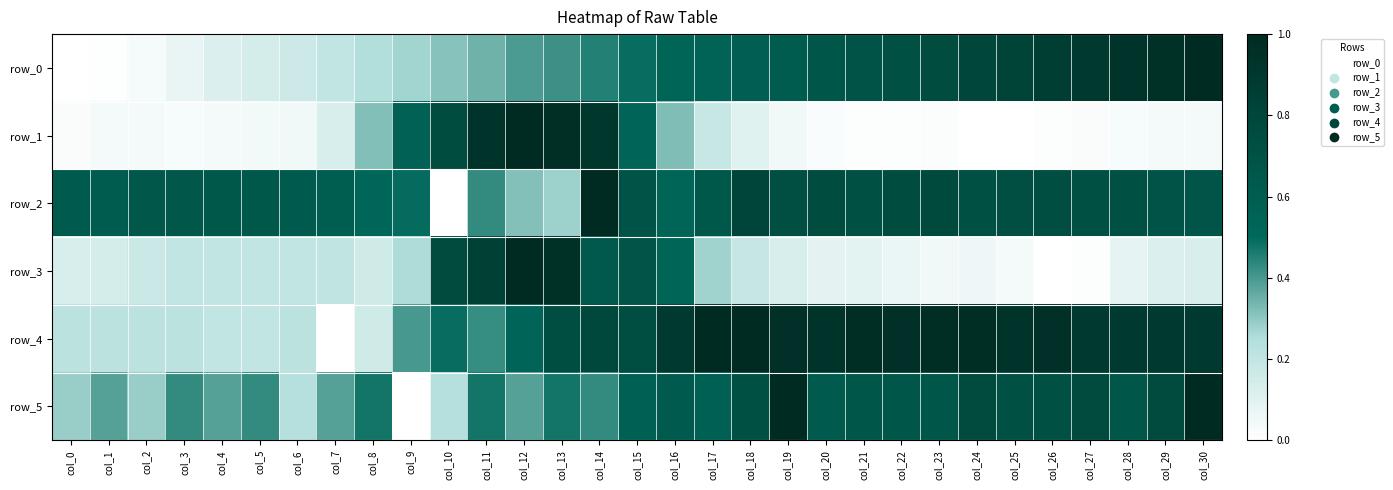

Reading right to left, extract all data points from this chart.

row_0: col_30=1.0	col_29=0.9	col_28=0.9	col_27=0.9	col_26=0.9	col_25=0.8	col_24=0.8	col_23=0.7	col_22=0.7	col_21=0.7	col_20=0.7	col_19=0.6	col_18=0.6	col_17=0.6	col_16=0.5	col_15=0.5	col_14=0.5	col_13=0.4	col_12=0.4	col_11=0.3	col_10=0.3	col_9=0.3	col_8=0.2	col_7=0.2	col_6=0.2	col_5=0.1	col_4=0.1	col_3=0.1	col_2=0.0	col_1=0.0	col_0=0.0
row_1: col_30=0.0	col_29=0.0	col_28=0.0	col_27=0.0	col_26=0.0	col_25=0.0	col_24=0.0	col_23=0.0	col_22=0.0	col_21=0.0	col_20=0.0	col_19=0.0	col_18=0.1	col_17=0.2	col_16=0.3	col_15=0.5	col_14=0.9	col_13=1.0	col_12=1.0	col_11=0.9	col_10=0.8	col_9=0.6	col_8=0.3	col_7=0.1	col_6=0.0	col_5=0.0	col_4=0.0	col_3=0.0	col_2=0.0	col_1=0.0	col_0=0.0
row_2: col_30=0.7	col_29=0.7	col_28=0.7	col_27=0.7	col_26=0.7	col_25=0.7	col_24=0.7	col_23=0.8	col_22=0.7	col_21=0.7	col_20=0.8	col_19=0.7	col_18=0.8	col_17=0.6	col_16=0.5	col_15=0.7	col_14=1.0	col_13=0.3	col_12=0.3	col_11=0.4	col_10=0.0	col_9=0.5	col_8=0.5	col_7=0.6	col_6=0.6	col_5=0.6	col_4=0.6	col_3=0.7	col_2=0.7	col_1=0.6	col_0=0.6
row_3: col_30=0.1	col_29=0.1	col_28=0.1	col_27=0.0	col_26=0.0	col_25=0.0	col_24=0.1	col_23=0.0	col_22=0.1	col_21=0.1	col_20=0.1	col_19=0.1	col_18=0.2	col_17=0.3	col_16=0.5	col_15=0.7	col_14=0.6	col_13=1.0	col_12=1.0	col_11=0.8	col_10=0.8	col_9=0.3	col_8=0.2	col_7=0.2	col_6=0.2	col_5=0.2	col_4=0.2	col_3=0.2	col_2=0.2	col_1=0.1	col_0=0.1
row_4: col_30=0.9	col_29=0.9	col_28=0.9	col_27=0.9	col_26=1.0	col_25=0.9	col_24=1.0	col_23=1.0	col_22=1.0	col_21=1.0	col_20=0.9	col_19=1.0	col_18=1.0	col_17=1.0	col_16=0.9	col_15=0.7	col_14=0.8	col_13=0.7	col_12=0.5	col_11=0.4	col_10=0.5	col_9=0.4	col_8=0.2	col_7=0.0	col_6=0.2	col_5=0.2	col_4=0.2	col_3=0.2	col_2=0.2	col_1=0.2	col_0=0.2
row_5: col_30=1.0	col_29=0.8	col_28=0.7	col_27=0.8	col_26=0.7	col_25=0.7	col_24=0.8	col_23=0.7	col_22=0.7	col_21=0.7	col_20=0.6	col_19=1.0	col_18=0.7	col_17=0.6	col_16=0.6	col_15=0.6	col_14=0.4	col_13=0.5	col_12=0.4	col_11=0.5	col_10=0.2	col_9=0.0	col_8=0.5	col_7=0.4	col_6=0.2	col_5=0.4	col_4=0.4	col_3=0.4	col_2=0.3	col_1=0.4	col_0=0.3